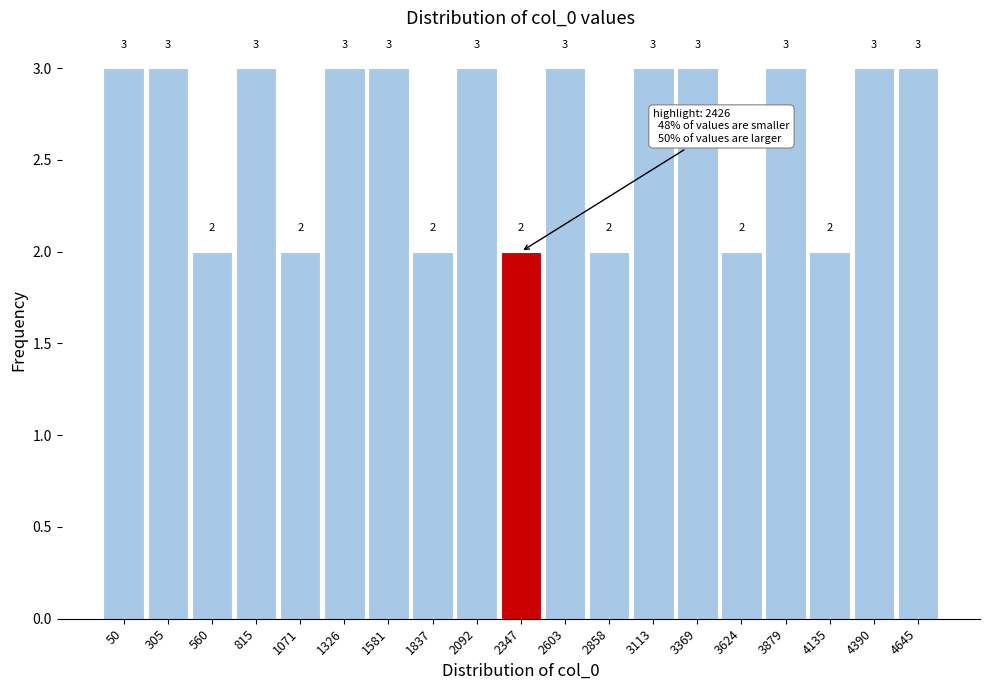

Reading left to right, extract all data points from this chart.

3	3	2	3	2	3	3	2	3	2	3	2	3	3	2	3	2	3	3